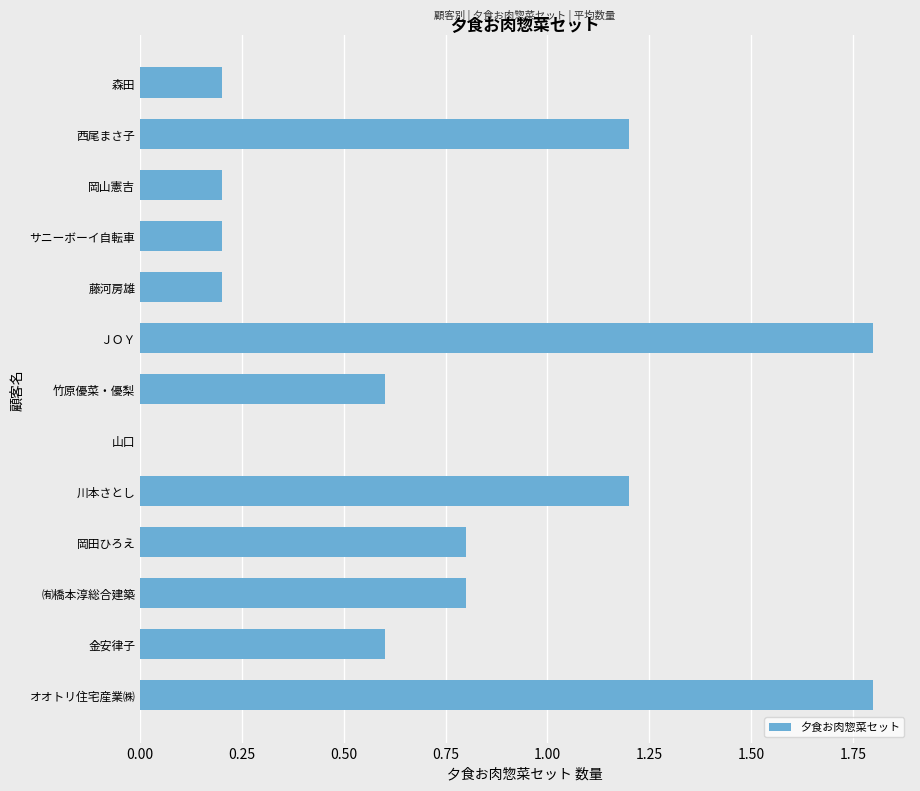

Between 森田 and 金安律子, which is larger?

金安律子